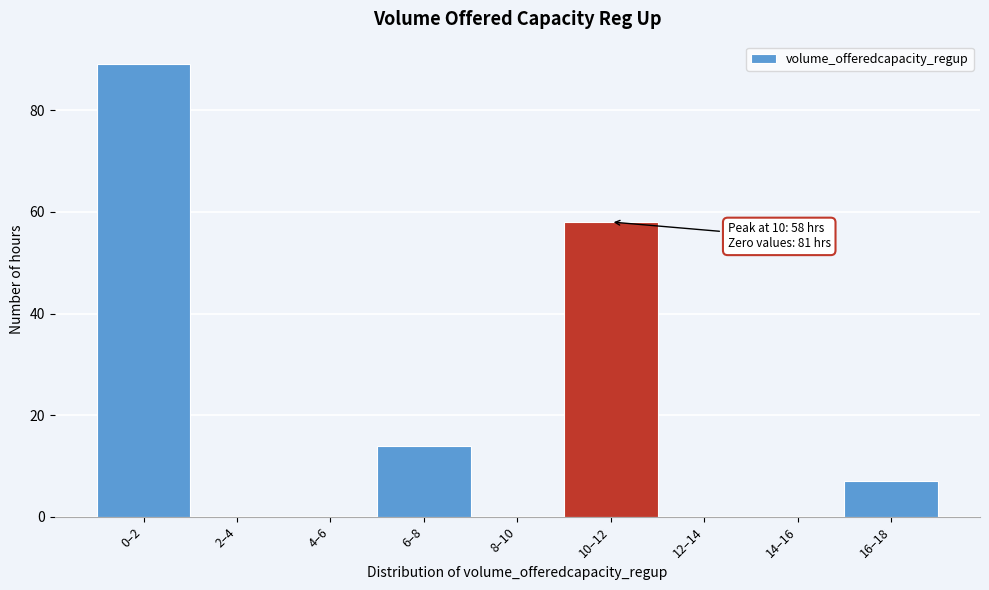

Reading right to left, transcribe all the data shown in this chart.

16–18=7	14–16=0	12–14=0	10–12=58	8–10=0	6–8=14	4–6=0	2–4=0	0–2=89